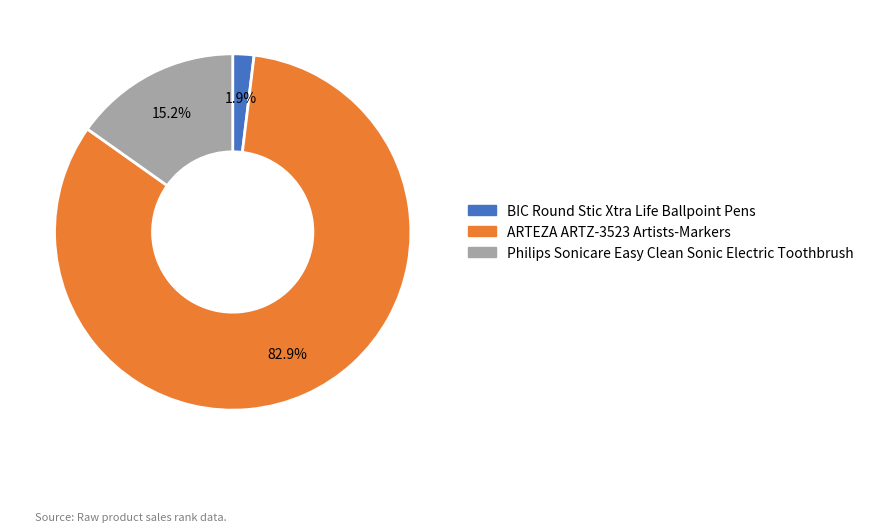

What is the largest slice in the pie chart?

ARTEZA ARTZ-3523 Artists-Markers